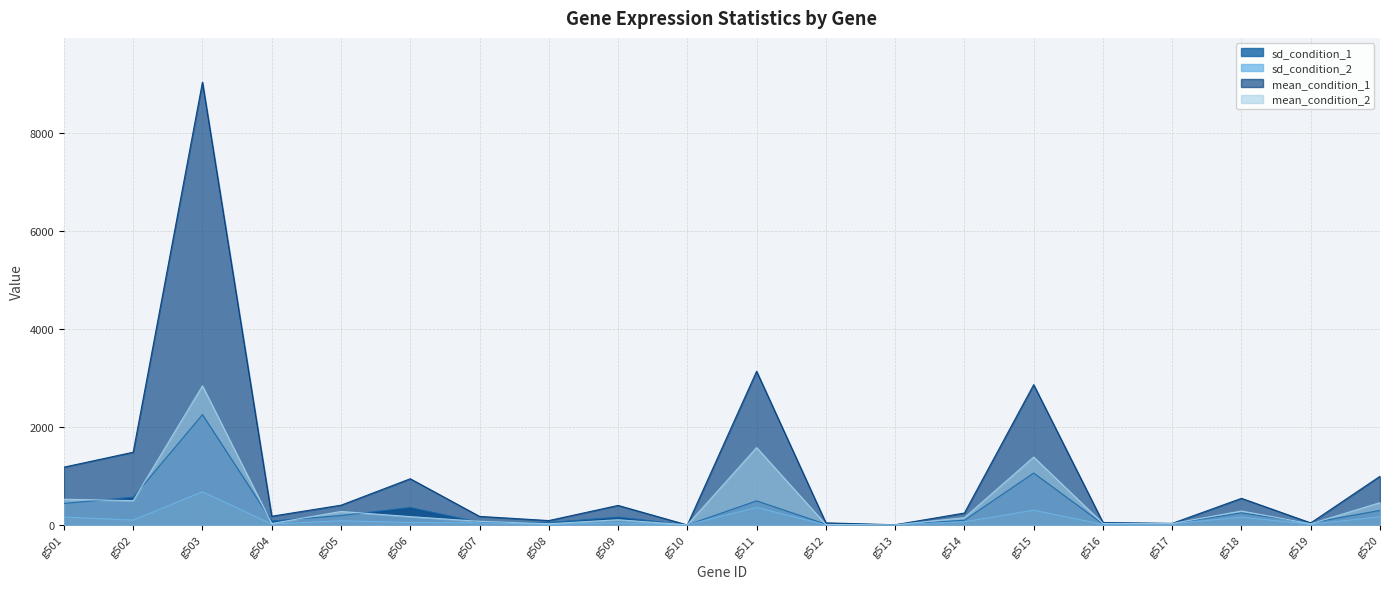

Reading left to right, list all the values displayed in this chart.

sd_condition_1: 440.4	569.0	2251.9	82.1	194.5	357.6	54.7	51.9	161.6	1.4	493.1	16.8	7.0	98.6	1060.0	20.9	28.3	248.9	43.8	298.4
sd_condition_2: 164.4	100.9	679.4	19.0	88.4	52.2	46.0	14.9	43.2	5.8	359.1	5.2	9.6	66.5	303.2	13.6	25.9	162.3	16.1	168.7
mean_condition_1: 1180.9	1485.9	9031.6	180.2	405.1	944.3	176.9	91.8	400.7	1.8	3135.9	44.9	6.1	245.4	2862.3	53.0	34.4	545.1	43.9	995.4
mean_condition_2: 526.7	497.9	2839.2	31.7	277.6	171.9	76.7	27.6	108.6	5.0	1580.3	11.3	4.7	150.6	1386.6	32.9	30.9	286.8	26.6	457.6